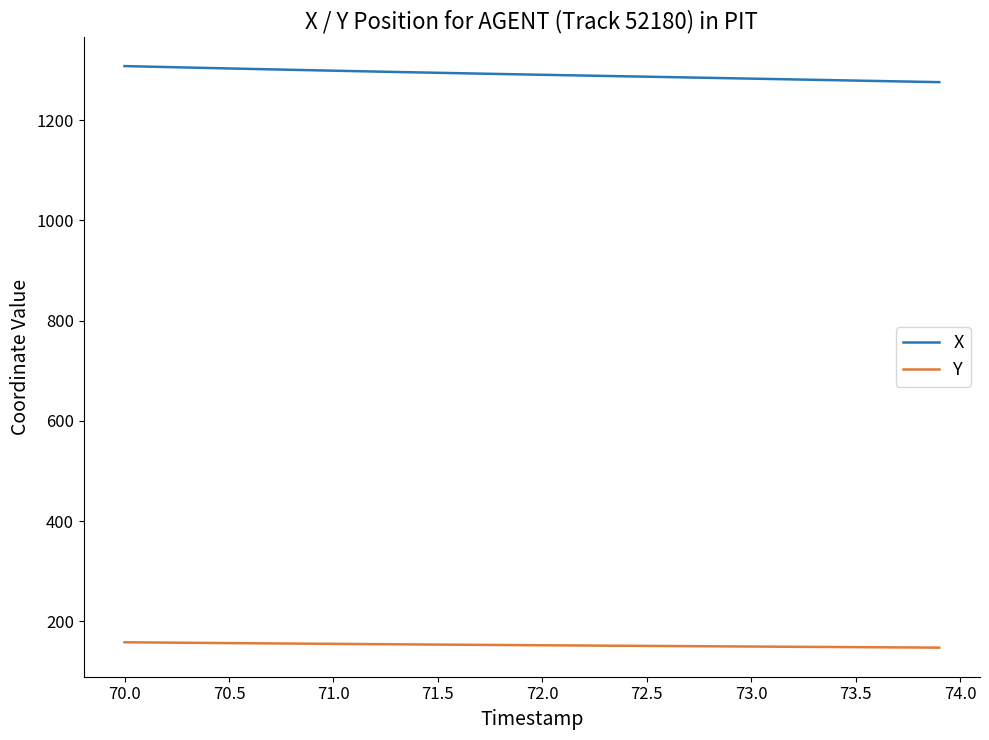

Which series has the largest total across all categories?

X